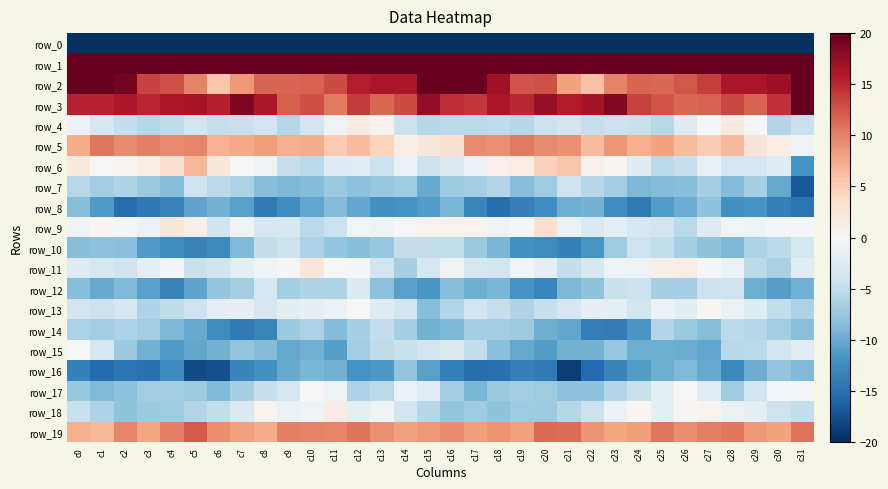

What is the lowest value of the row_8 series?

-15.3